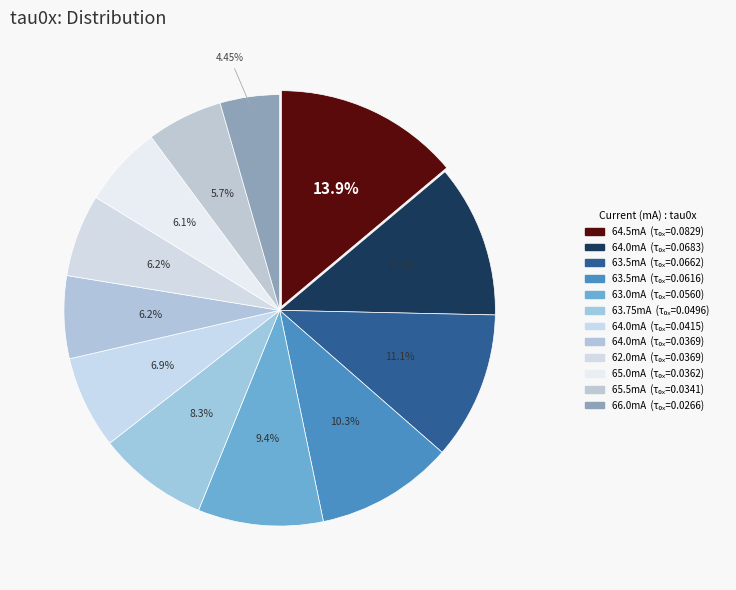

Does any single category account for the majority?

No